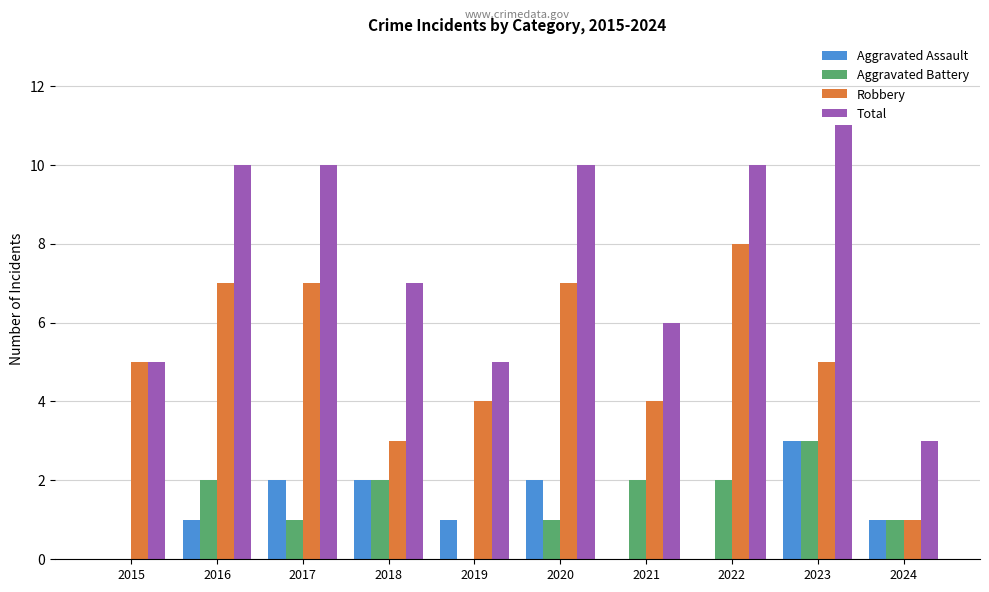

What value does the Total series have at 2018?

7